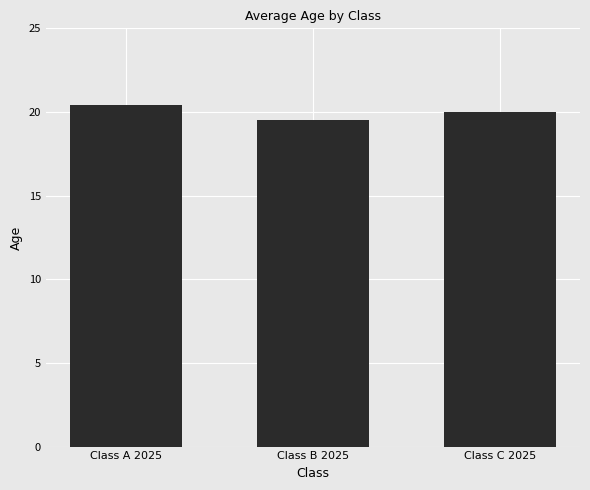

Where is the data nearest to the value 19?

Class B 2025